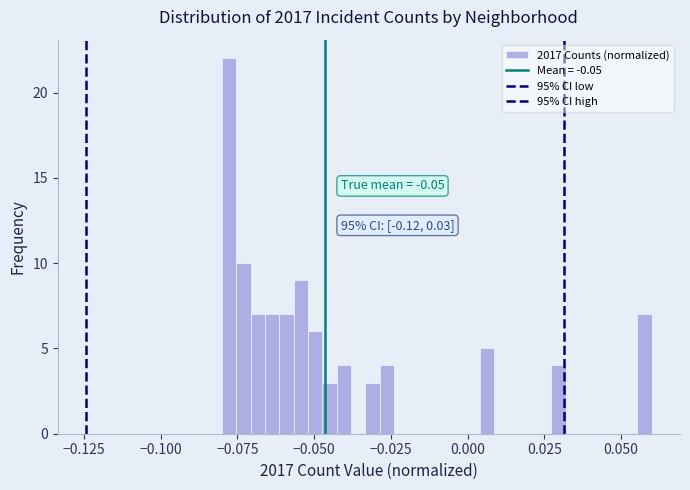

Read against the x-axis, roughly where is the centre of the tallest bar?

-0.080